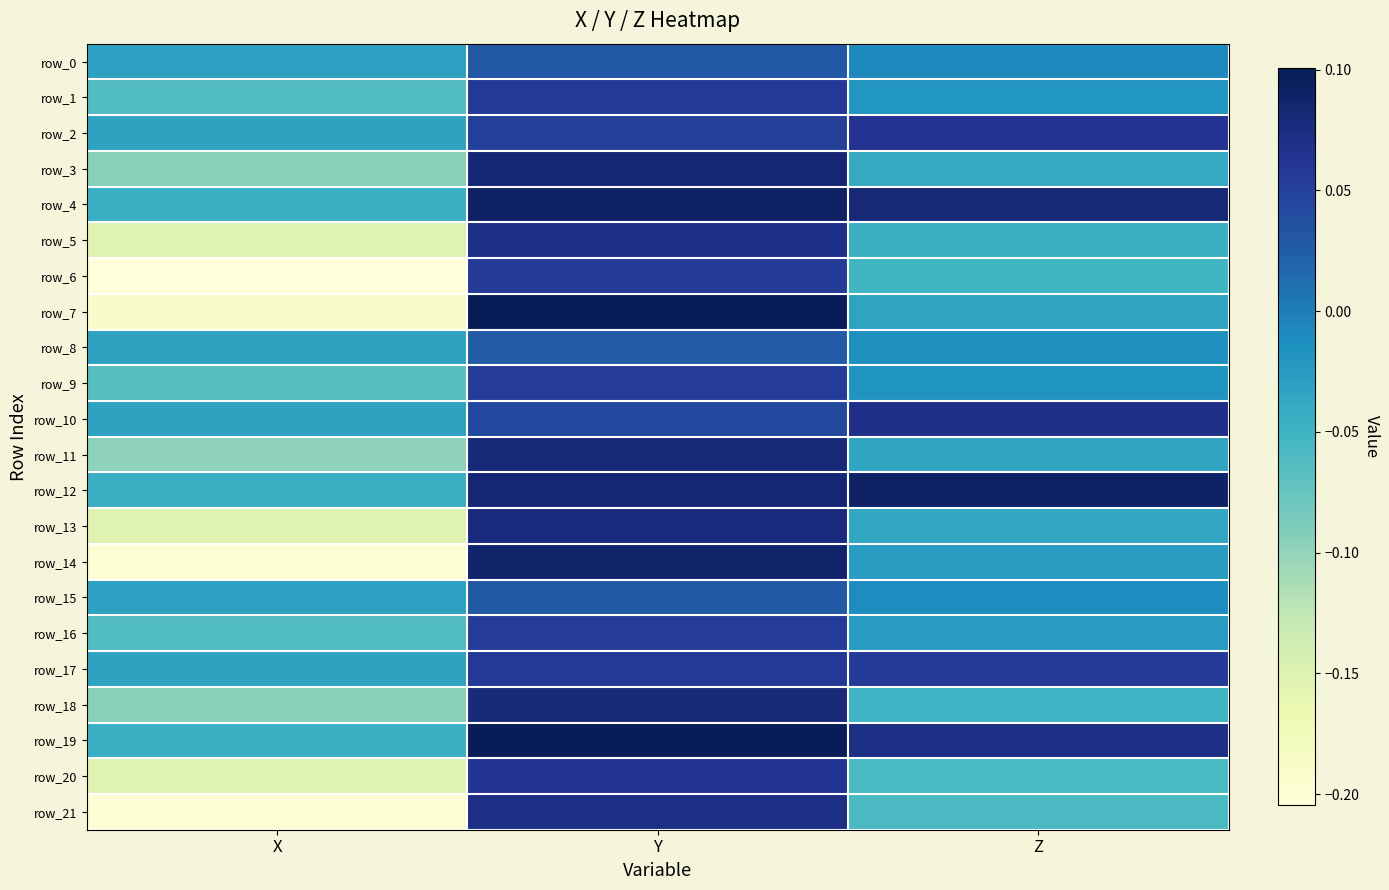

What is the sum of the row_9 values at Z and X?

-0.1